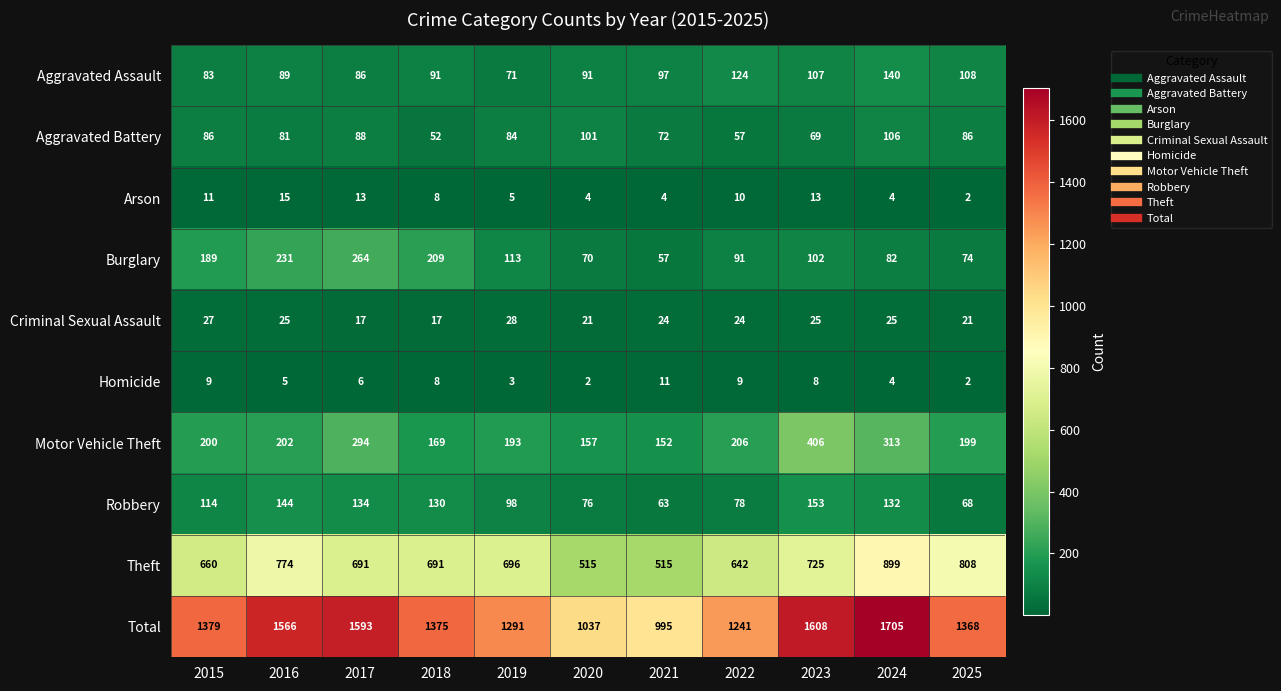

What is the spread (max minus min) of values at 2017?

1587